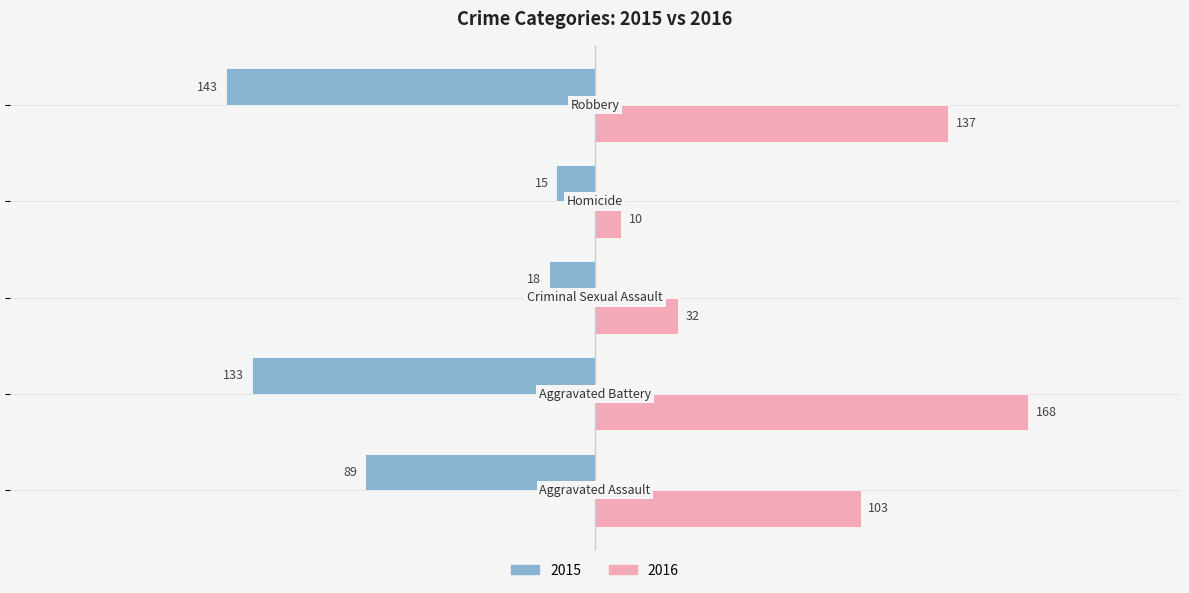

What is the sum of all 2015 values?

-398